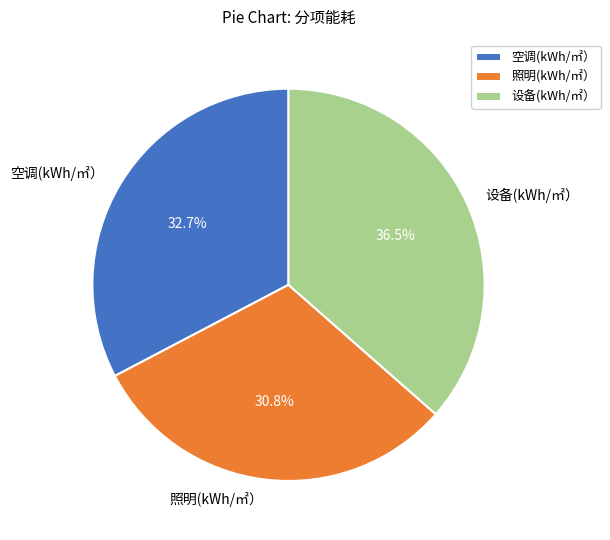

To the nearest percent, what is the difference between the largest and smallest slice percentages?

6%